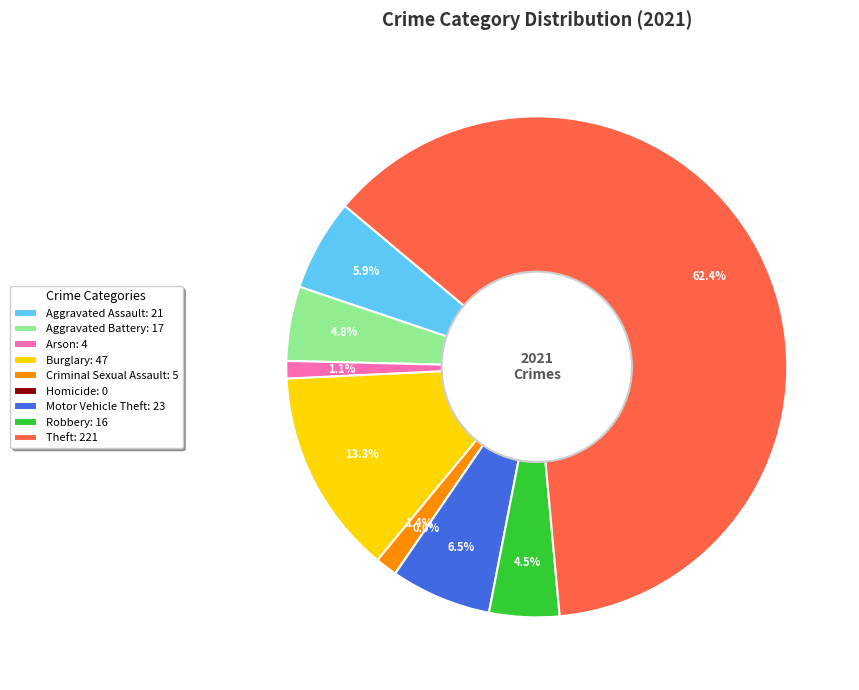

To the nearest percent, what is the difference between the largest and smallest slice percentages?

62%